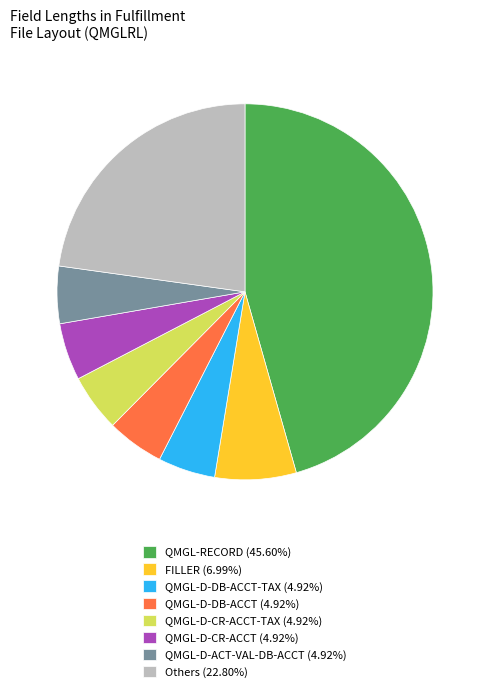

Do QMGL-D-ACT-VAL-DB-ACCT (4.92%) and FILLER (6.99%) together represent more than half of the pie?

No